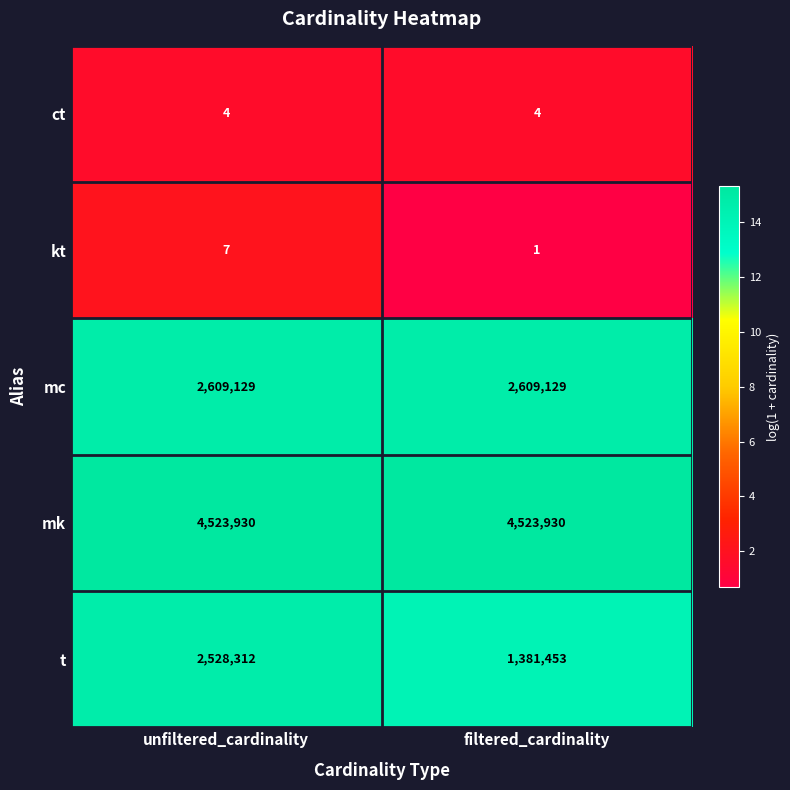

Reading left to right, what are all the values shown in this chart?

ct: 4	4
kt: 7	1
mc: 2609129	2609129
mk: 4523930	4523930
t: 2528312	1381453